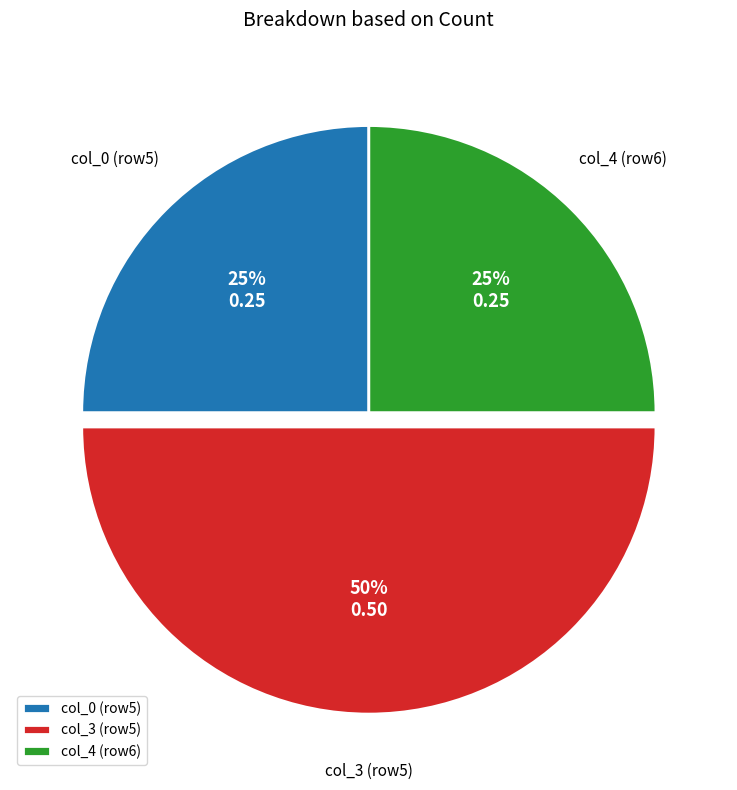

Does col_4 (row6) represent more than half of the total?

No